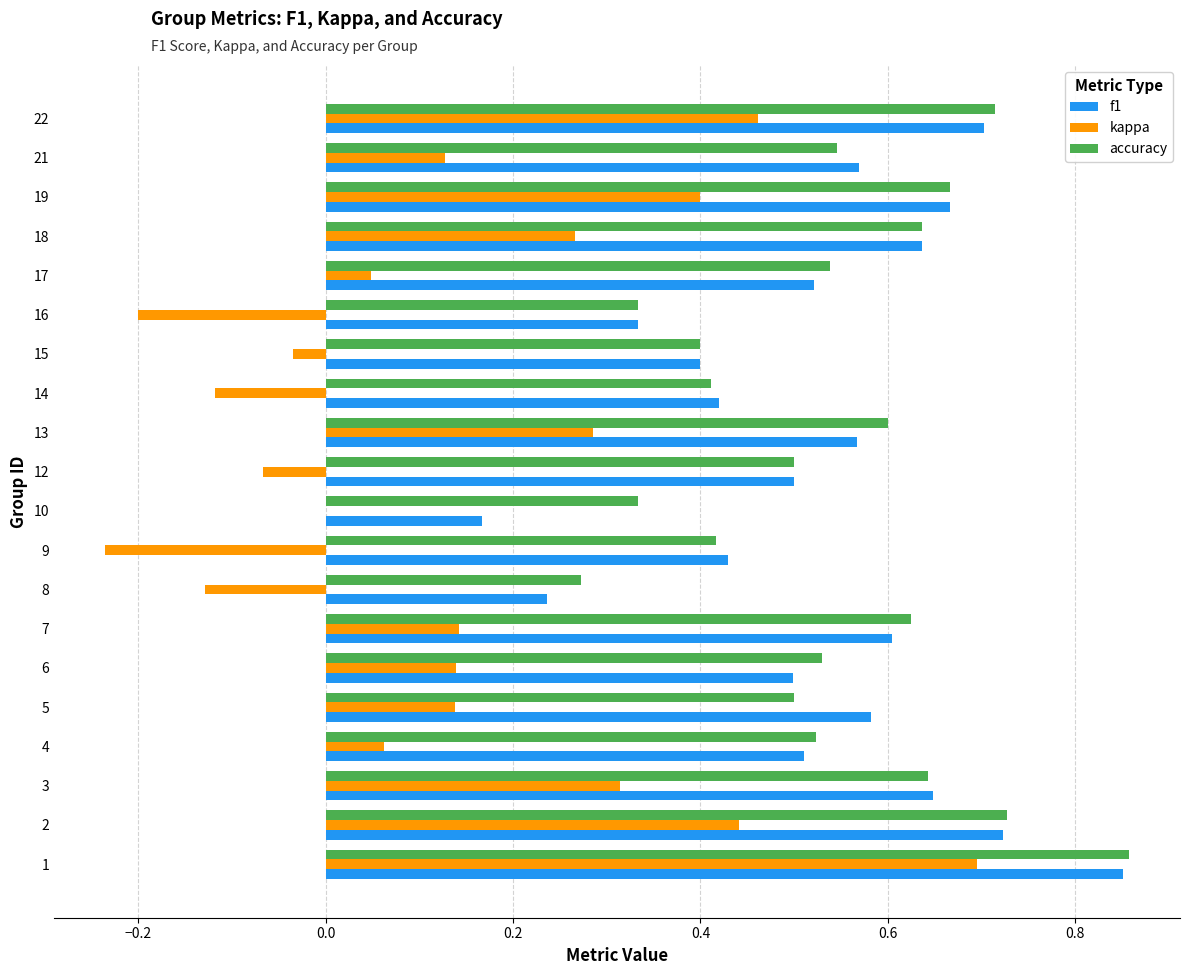

What is the sum of all kappa values?

2.7